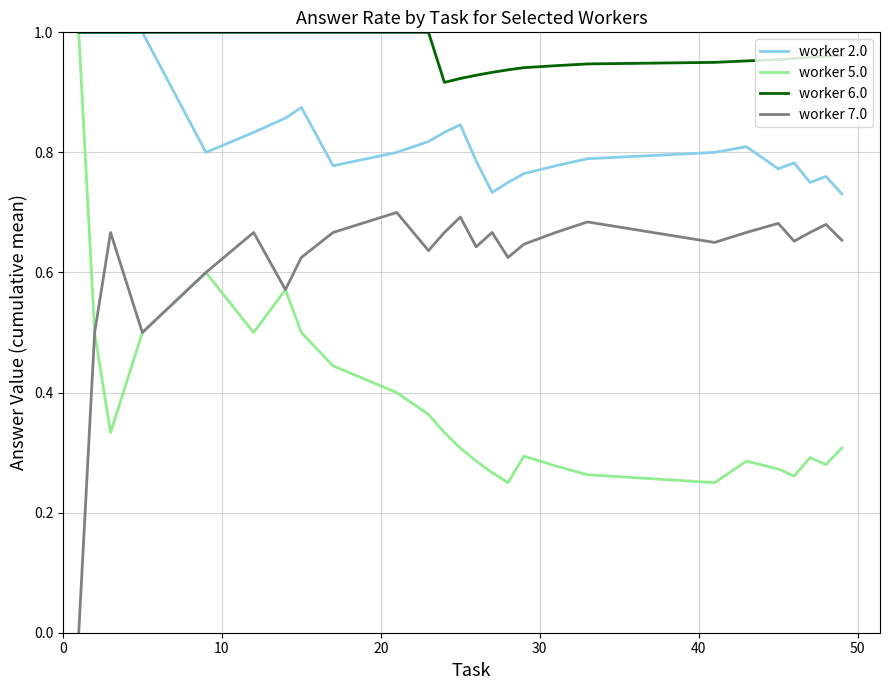

Which series has the largest total across all categories?

worker 6.0